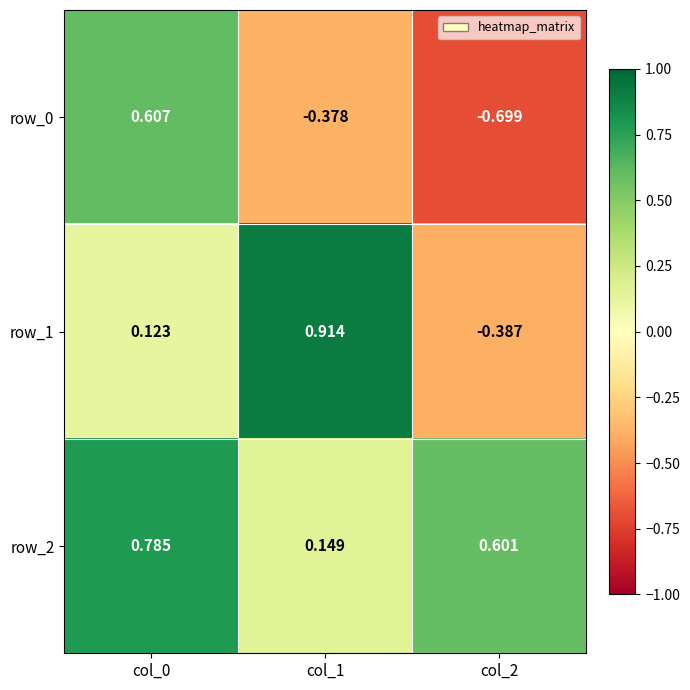

What is the minimum value shown in the chart?

-0.7